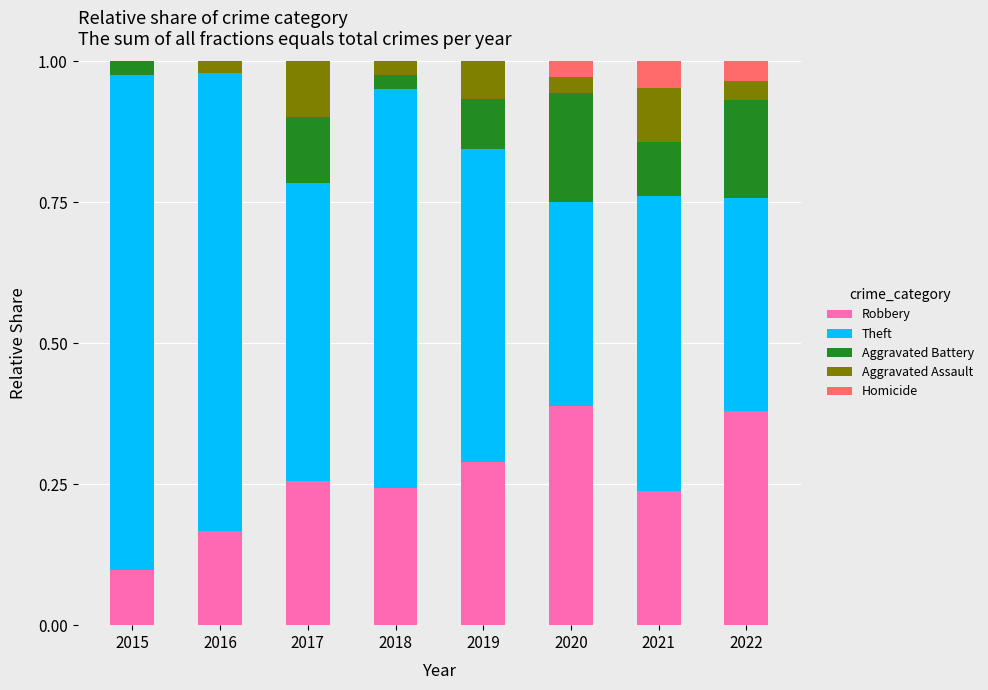

What is the total value across all series at 2020?

1.0